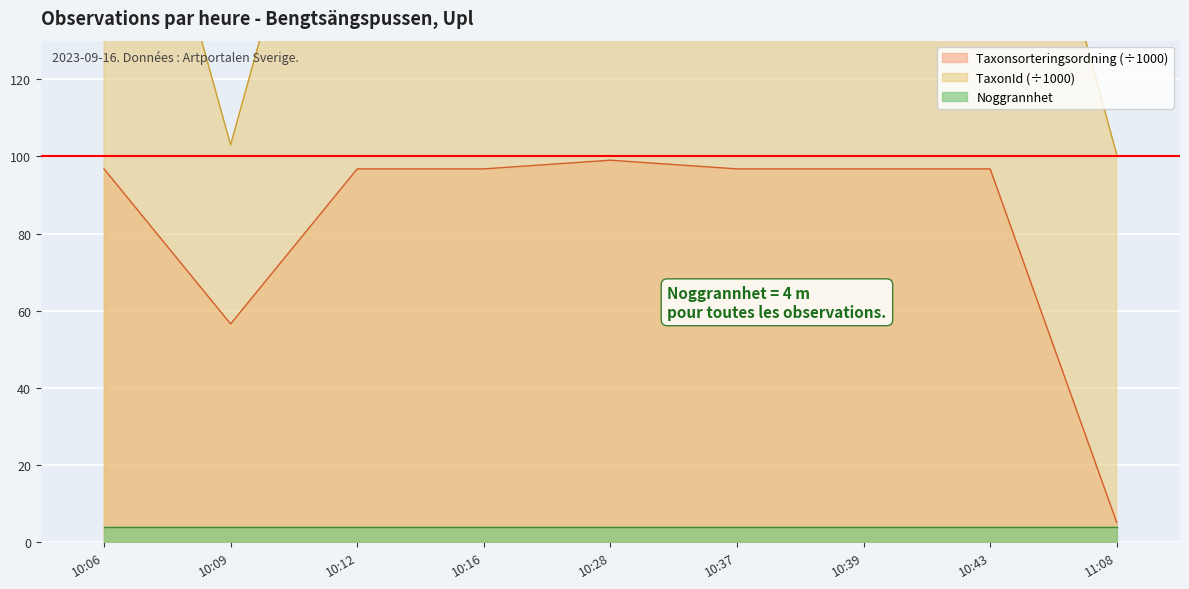

Which series has the widest spread of values?

TaxonId